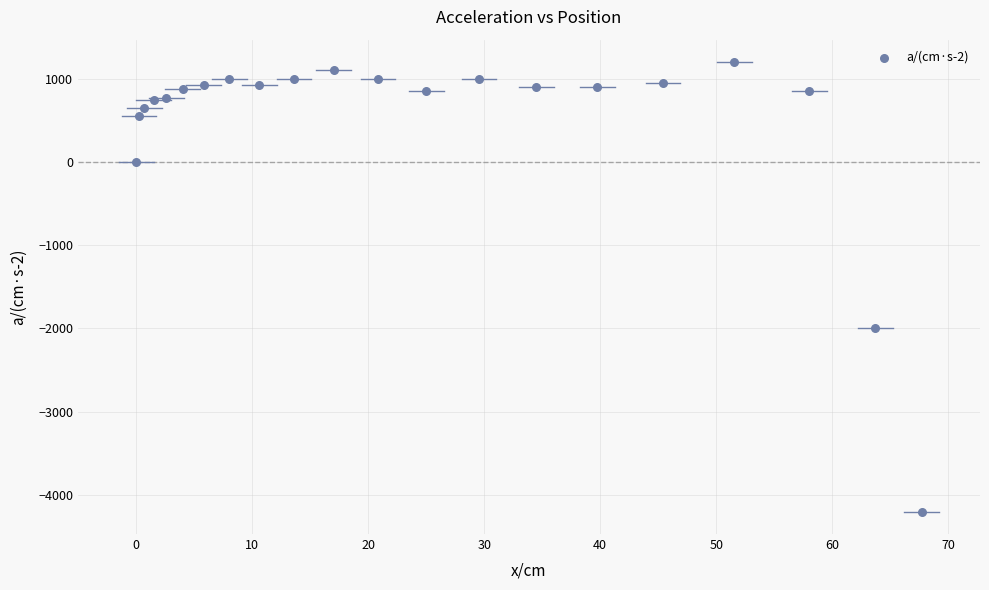

What Y value in the scatter plot is closest to -1499?

-2000.0